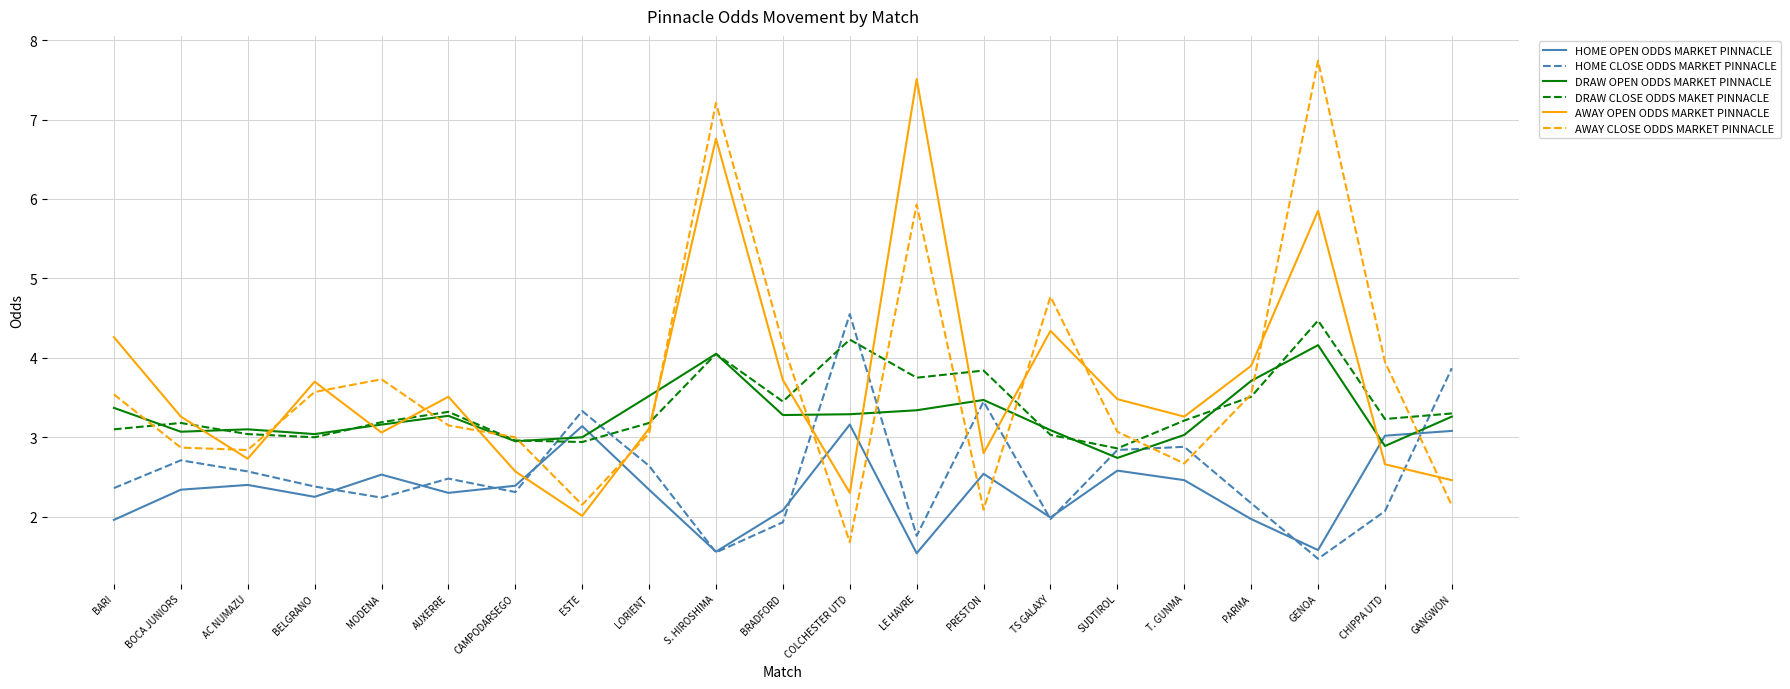

Is the value of HOME CLOSE ODDS MARKET PINNACLE at T. GUNMA greater than the value of HOME OPEN ODDS MARKET PINNACLE at BRADFORD?

Yes